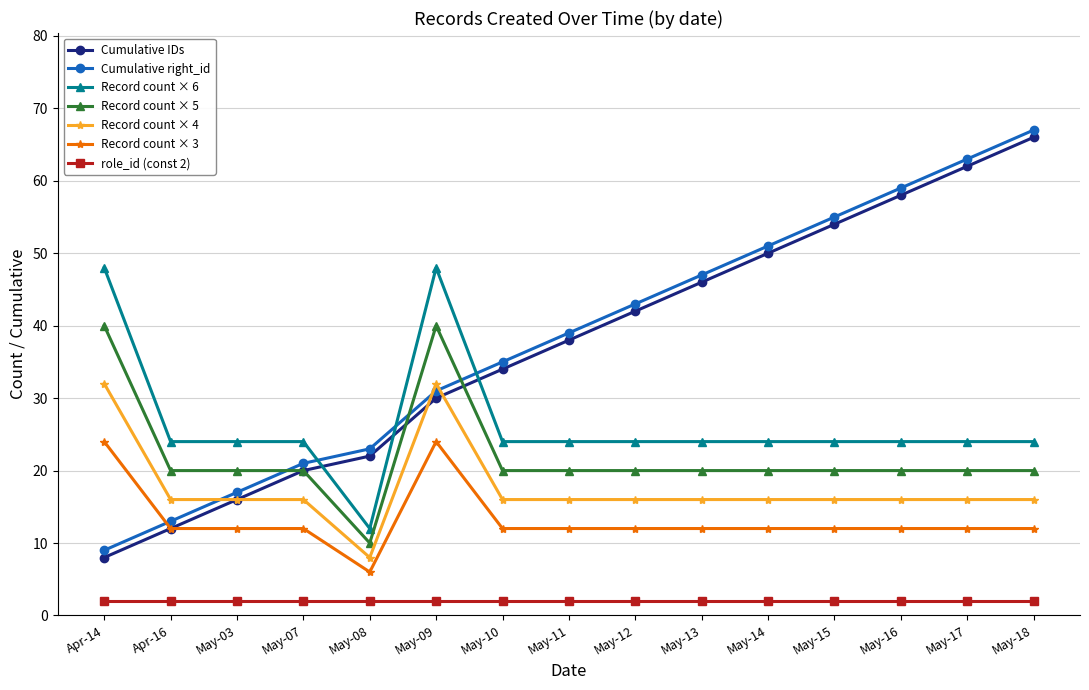

What is the spread (max minus min) of values at May-03?

22